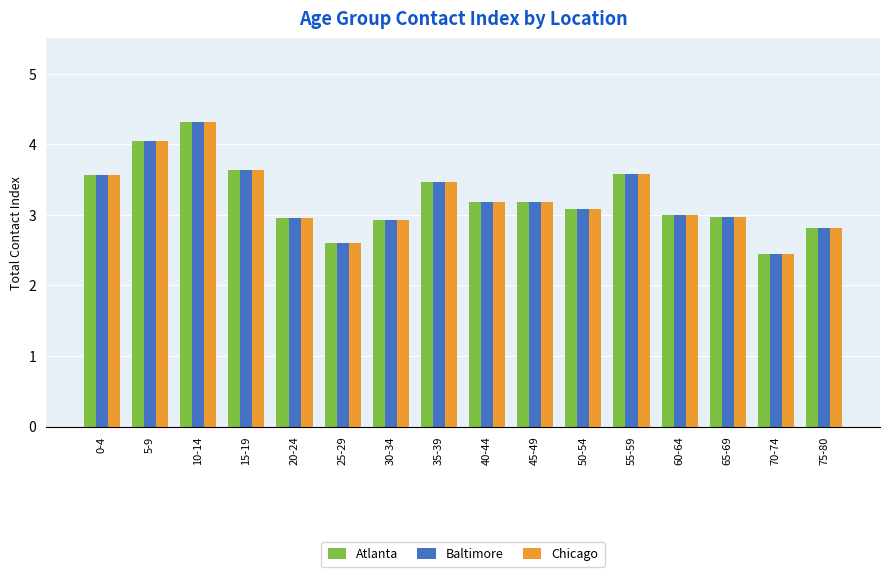

Is the value of Chicago at 40-44 greater than the value of Atlanta at 35-39?

No